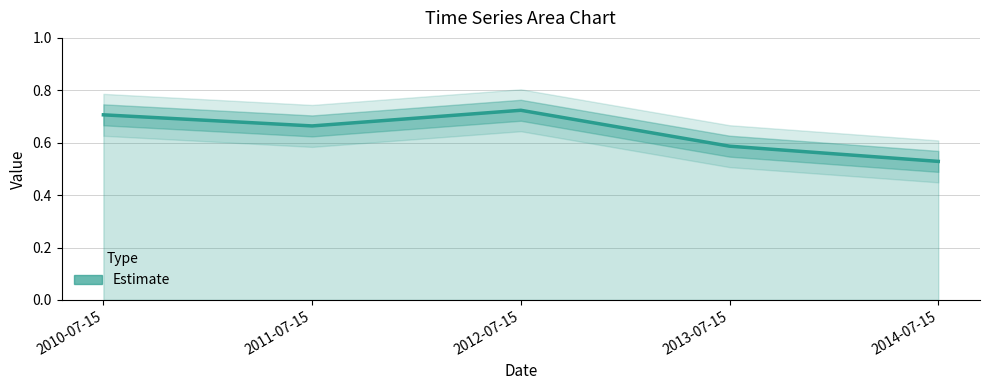

What is the difference between the maximum and second lowest values?

0.1